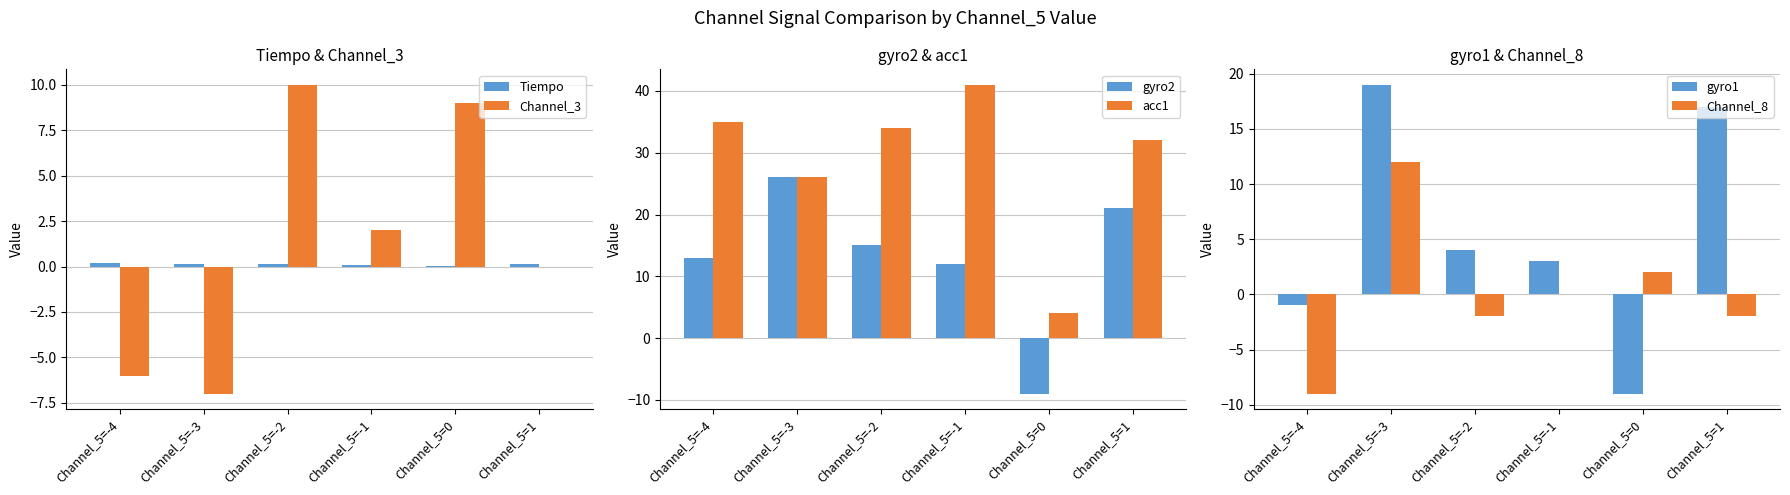

What are all the series names shown in the legend?

Tiempo, Channel_3, gyro2, acc1, gyro1, Channel_8